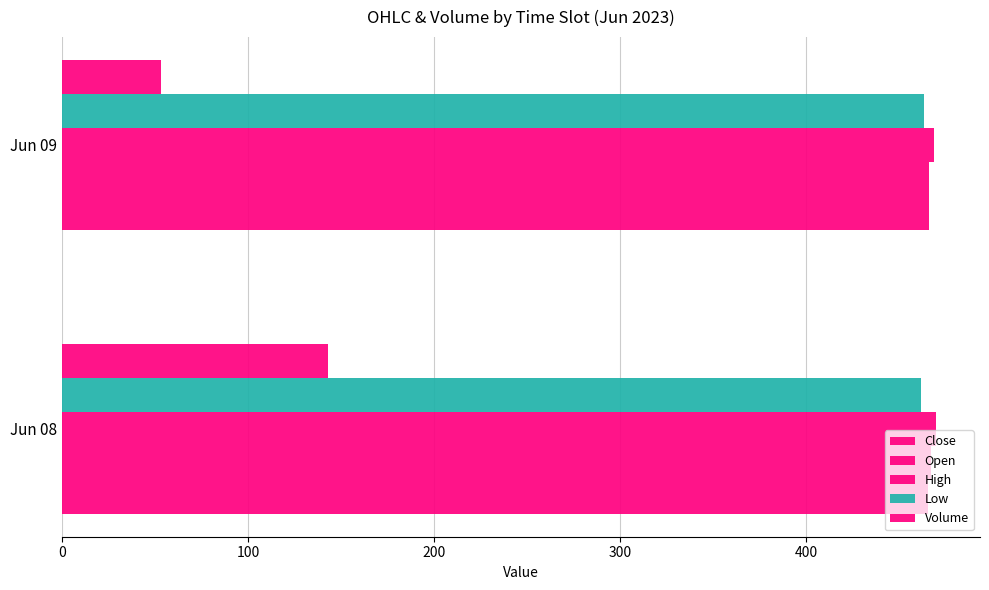

How many distinct data groups are displayed?

5